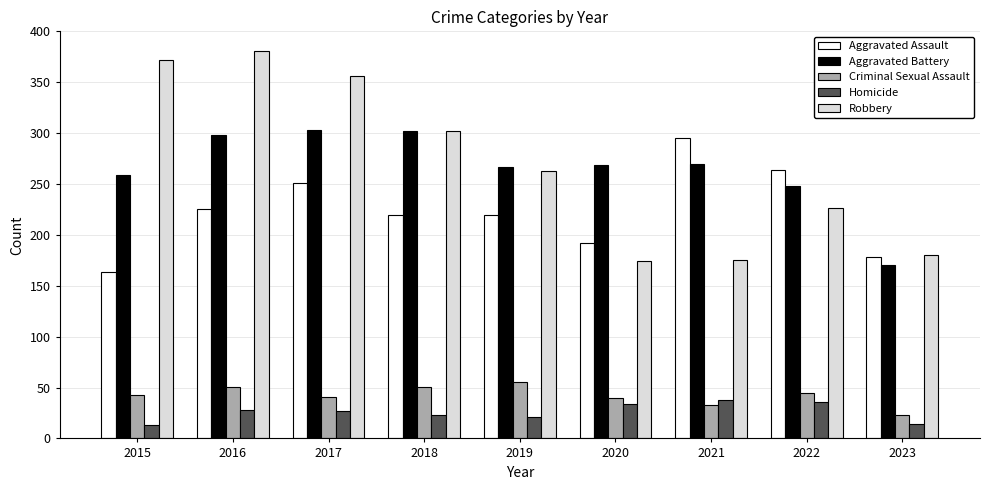

True or false: Aggravated Assault has a value of 279 at 2015.

False